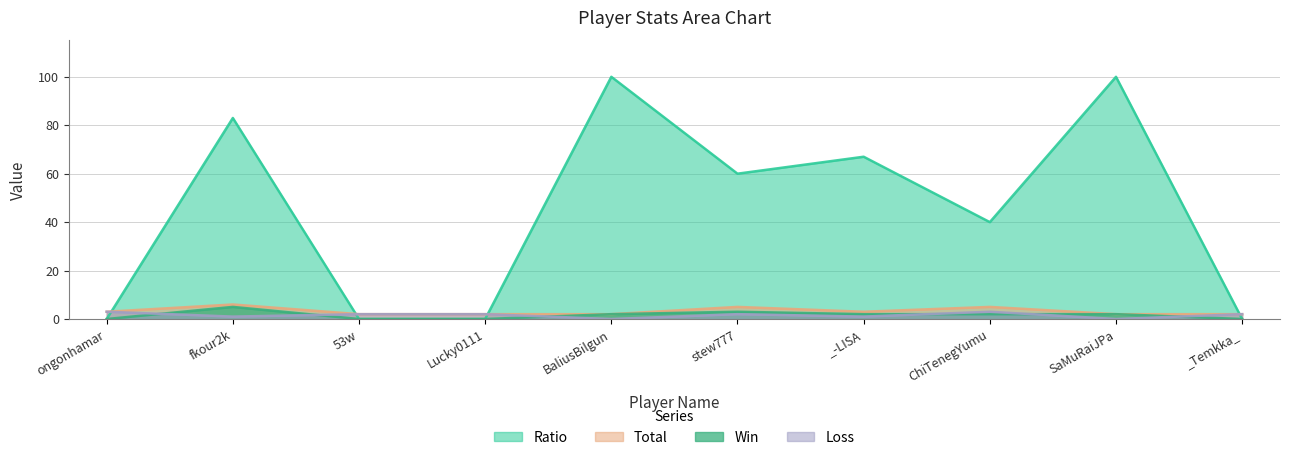

What position from the left is fkour2k?

2